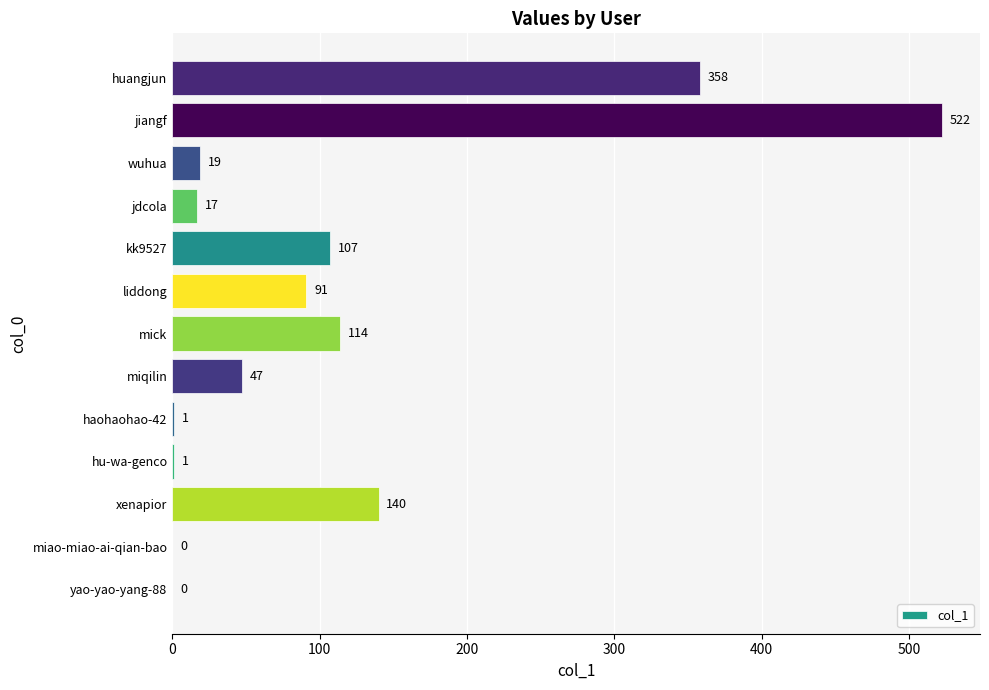

What is the change in value from mick to huangjun?

+244